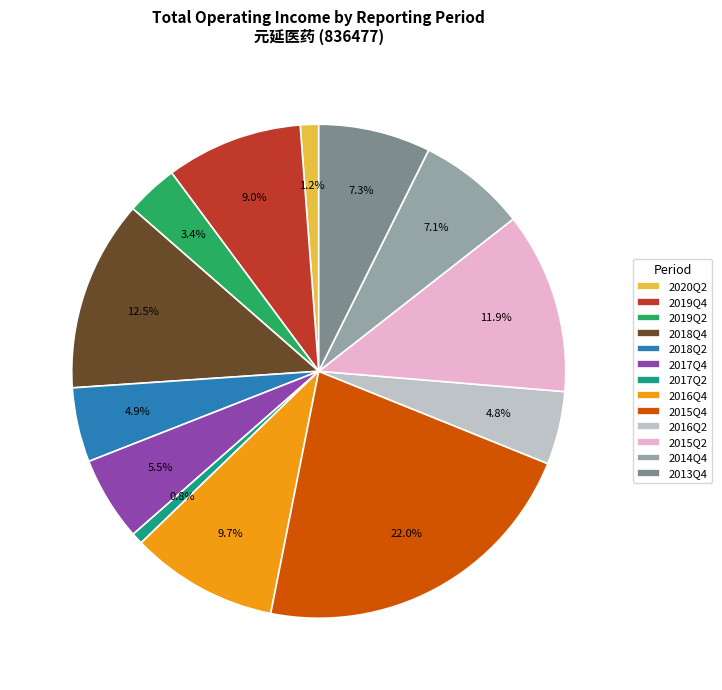

What is the largest slice in the pie chart?

2015Q4